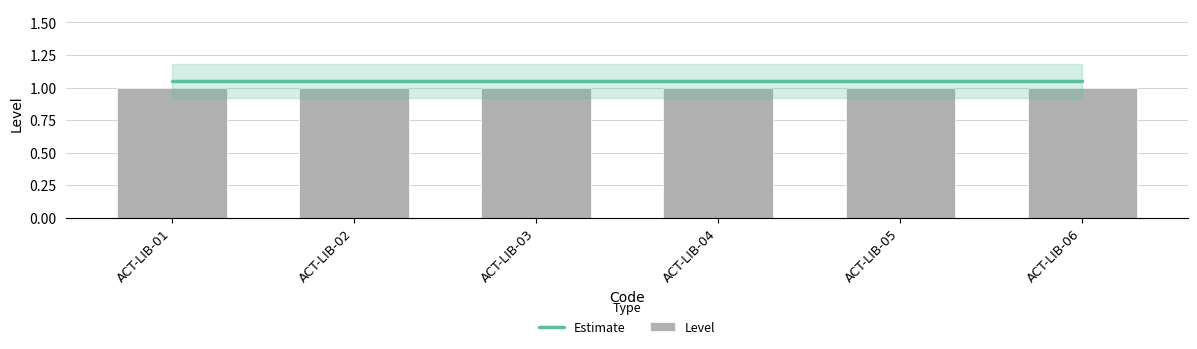

What is the value of the Estimate bar at the 1st from the left?

1.1